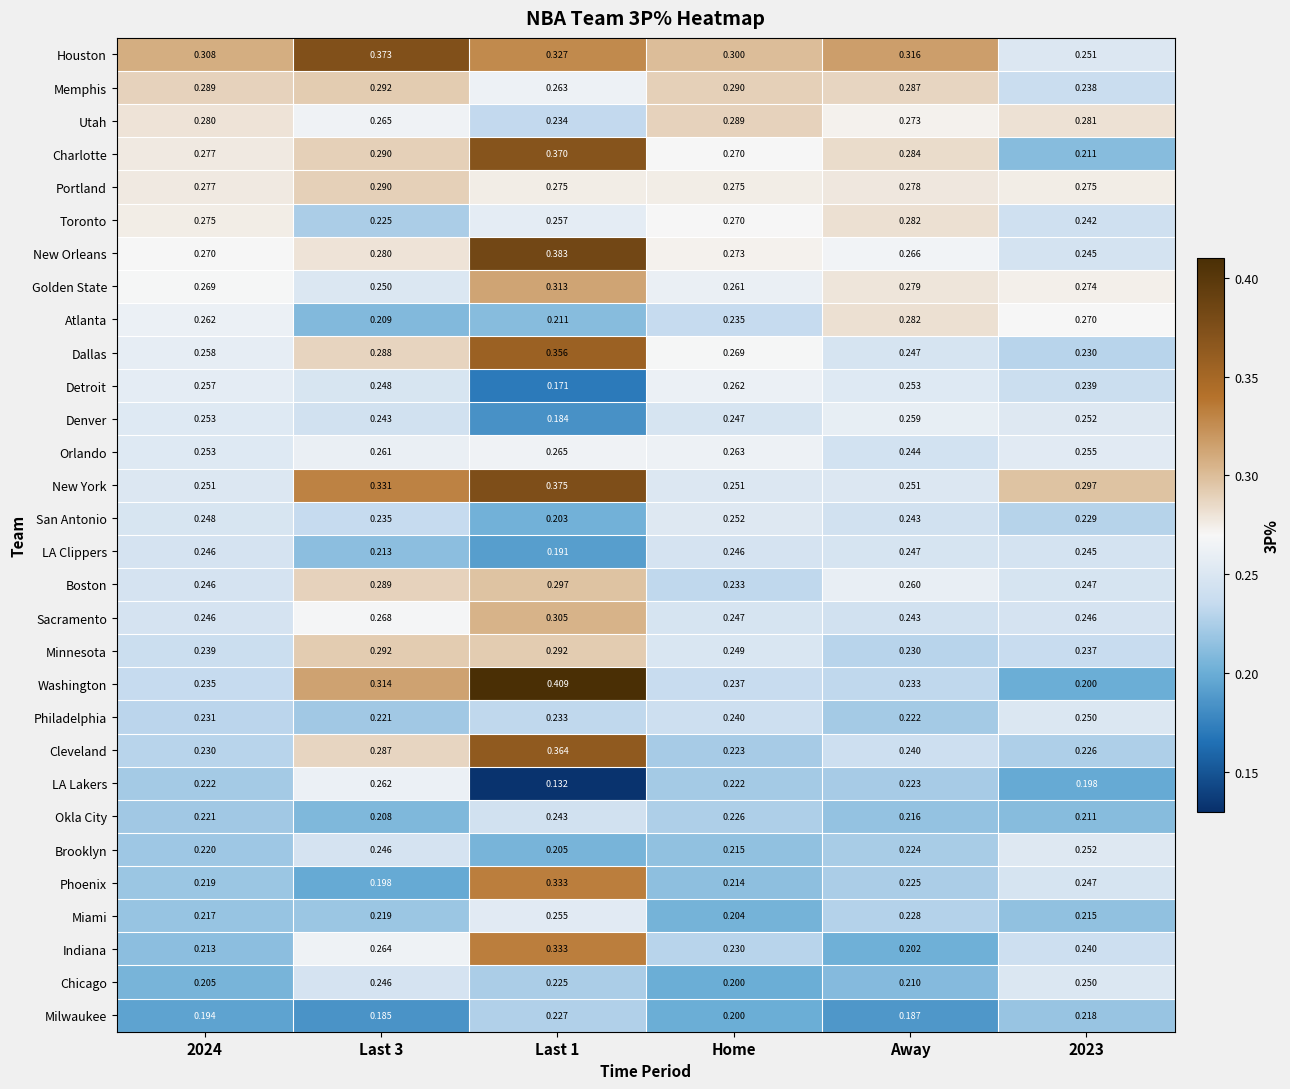

Which series has the largest total across all categories?

Houston